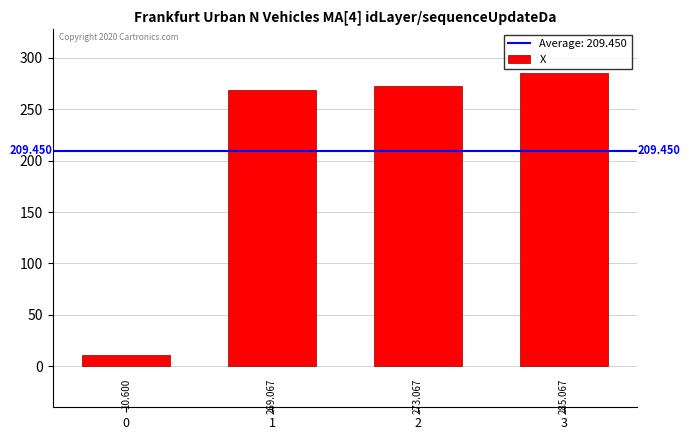

What is the maximum value shown in the chart?

285.1